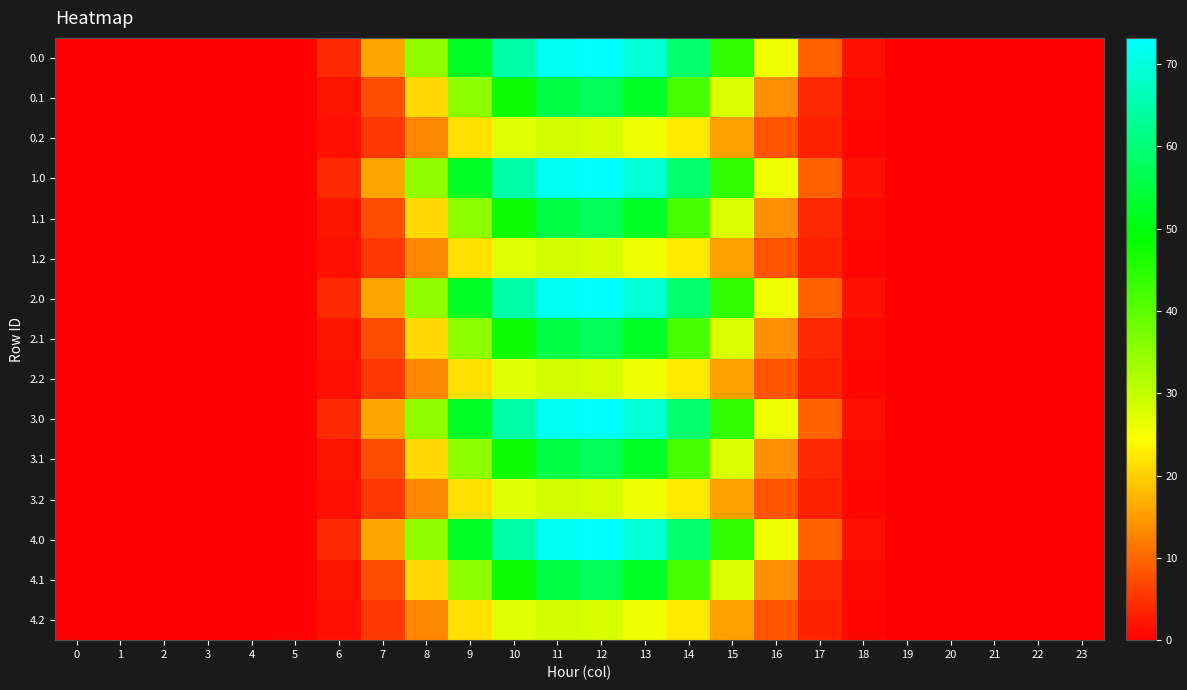

List the series in order of their peak value, lowest first.

0.2, 1.2, 2.2, 3.2, 4.2, 0.1, 1.1, 2.1, 3.1, 4.1, 0.0, 1.0, 2.0, 3.0, 4.0